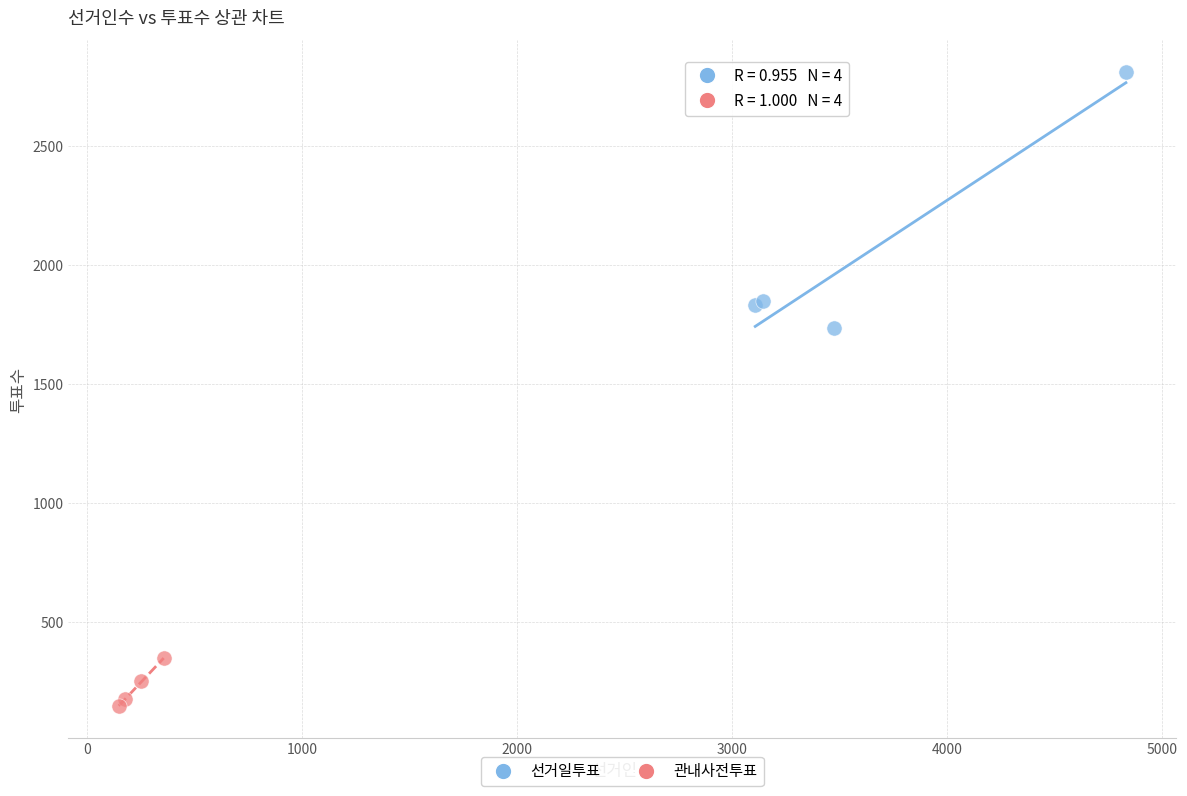

Which series reaches the minimum Y coordinate?

관내사전투표